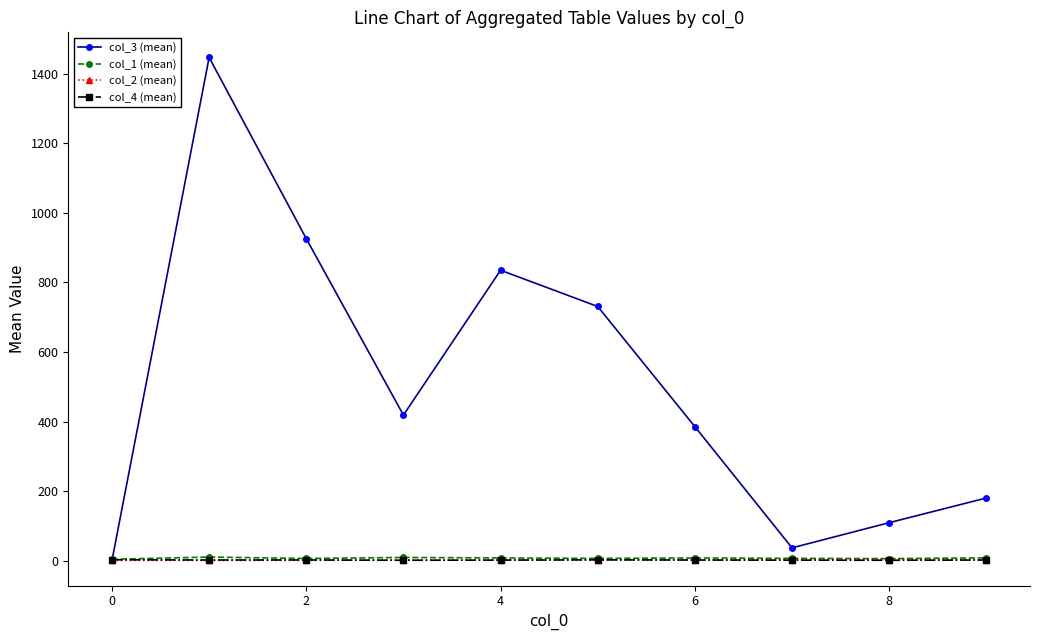

Which series has the widest spread of values?

col_3 (mean)